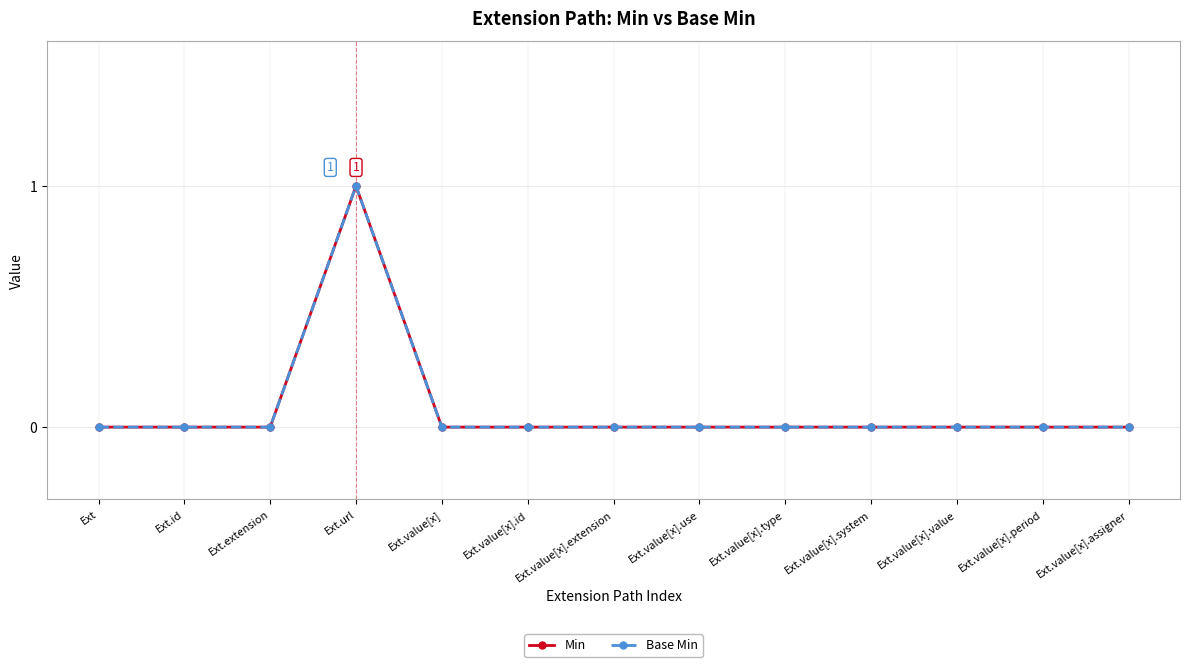

What is the maximum value for Min?

1